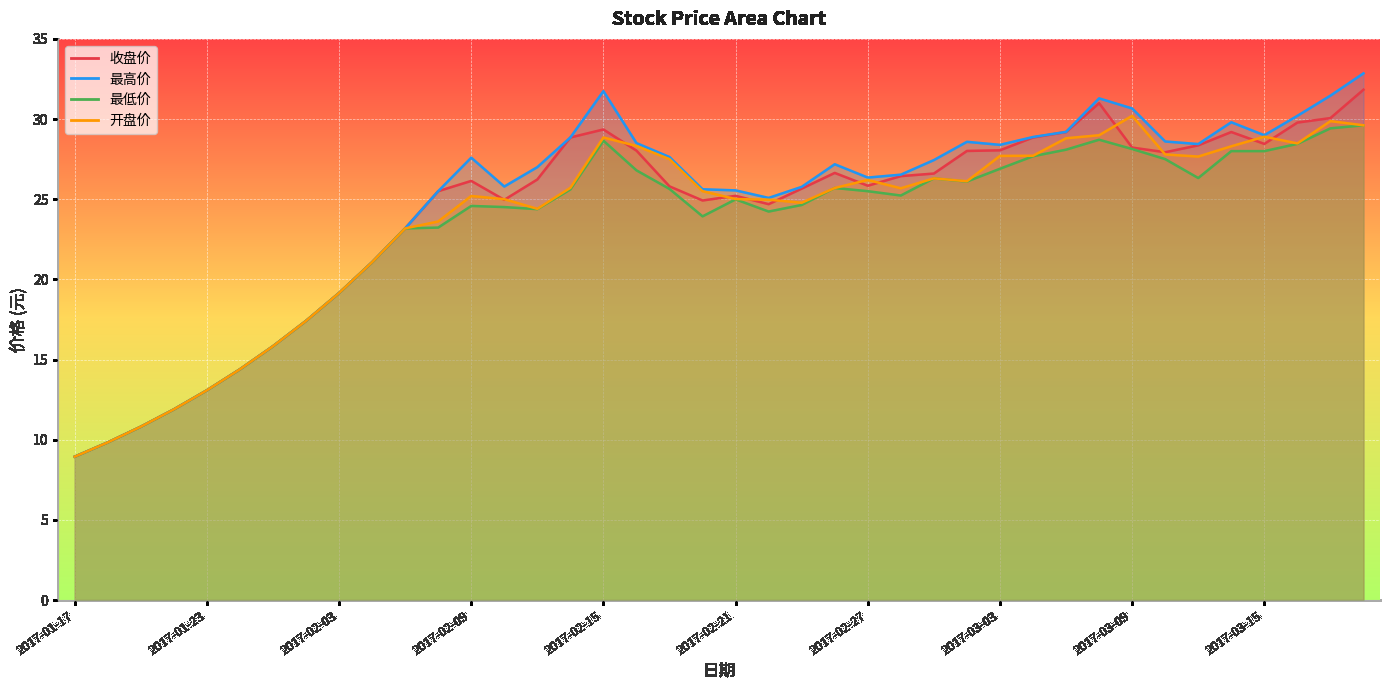

At 2017-03-17, list the series in order from largest to smallest.

最高价, 收盘价, 开盘价, 最低价